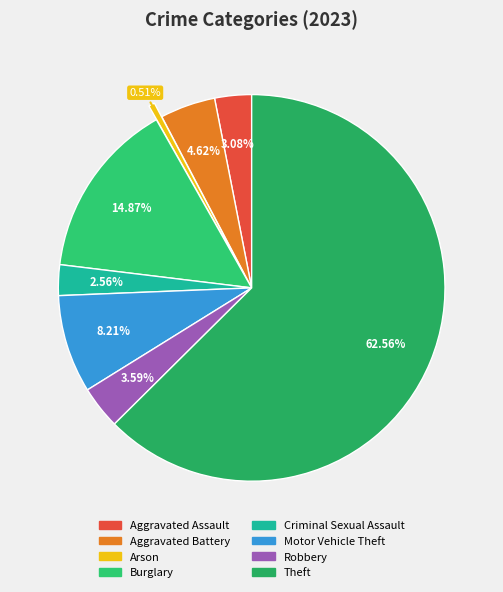

Rank the categories by value from lowest to highest.

Arson, Criminal Sexual Assault, Aggravated Assault, Robbery, Aggravated Battery, Motor Vehicle Theft, Burglary, Theft